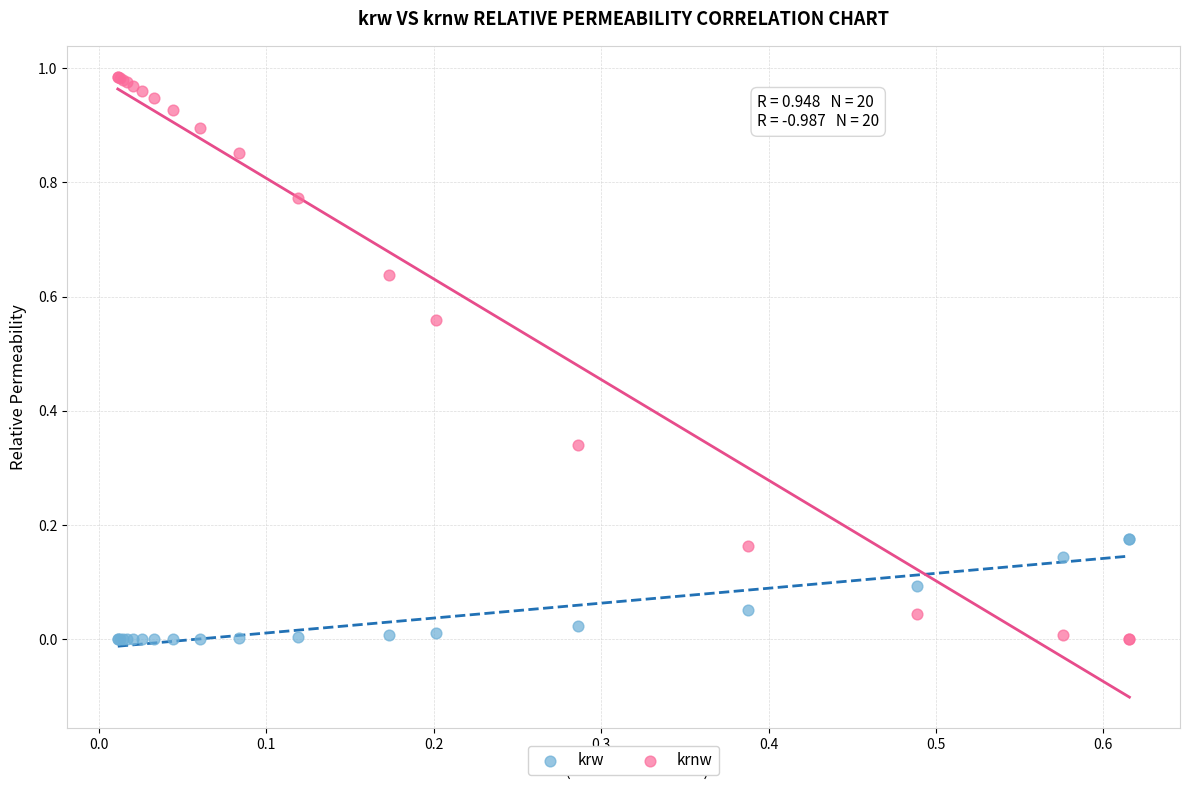

What are all the series names shown in the legend?

krw, krnw